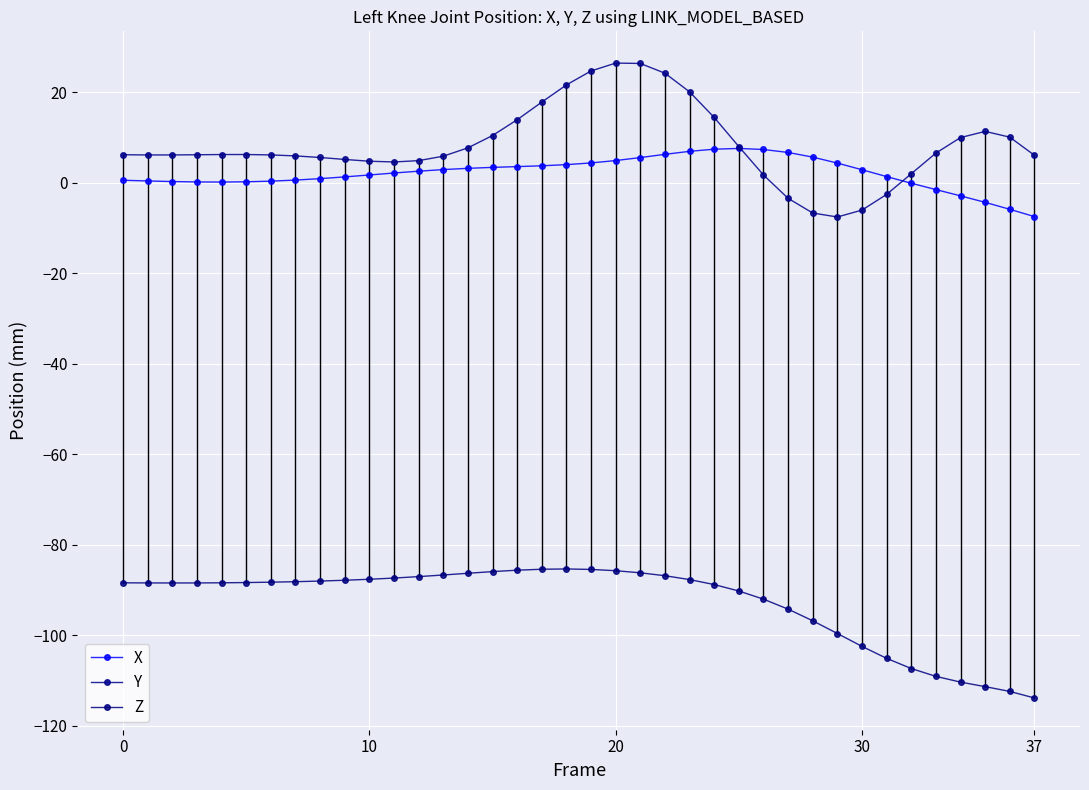

Rank the series by their maximum value, from lowest to highest.

Z, X, Y